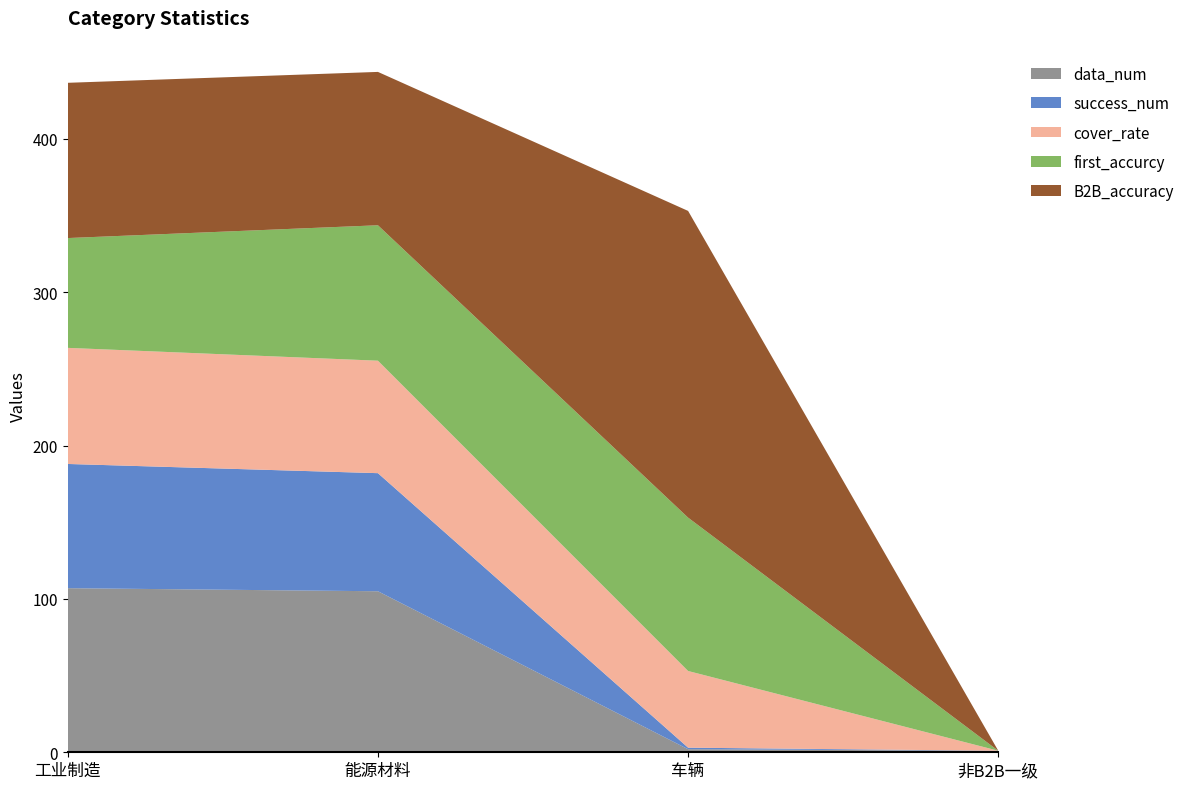

Reading left to right, list all the values displayed in this chart.

data_num: 107.0	105.0	2.0	1.0
success_num: 81.0	77.0	1.0	0.0
cover_rate: 75.7	73.3	50.0	0.0
first_accurcy: 71.6	88.3	100.0	0.0
B2B_accuracy: 101.2	100.0	200.0	0.0